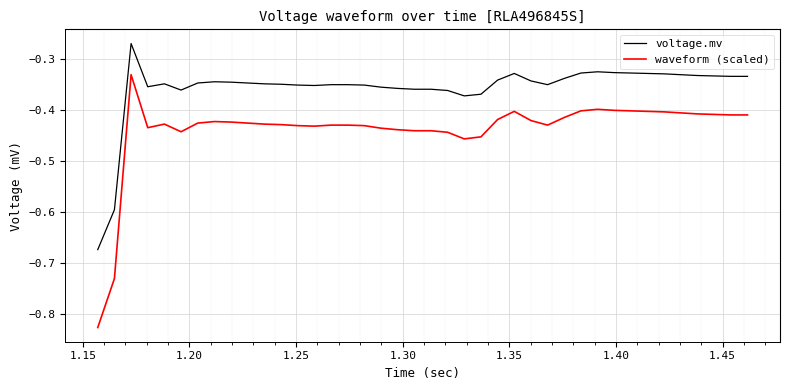

True or false: waveform (scaled) and voltage.mv cross at least once.

False